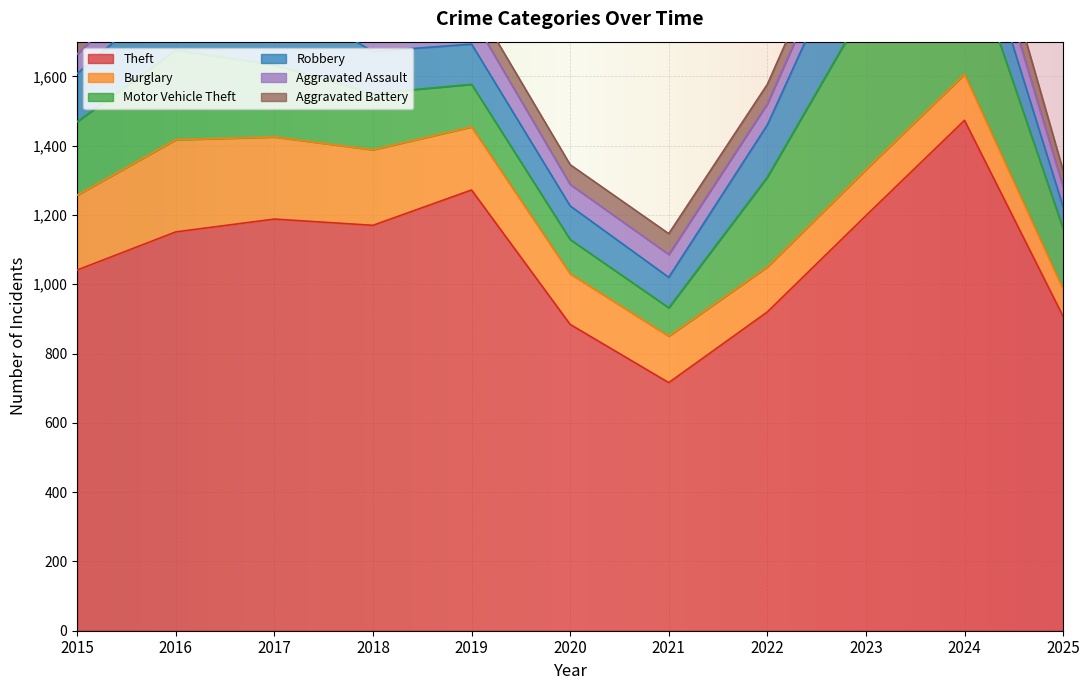

Rank the categories by Aggravated Battery value from highest to lowest.

2024, 2018, 2017, 2016, 2015, 2021, 2020, 2022, 2023, 2019, 2025